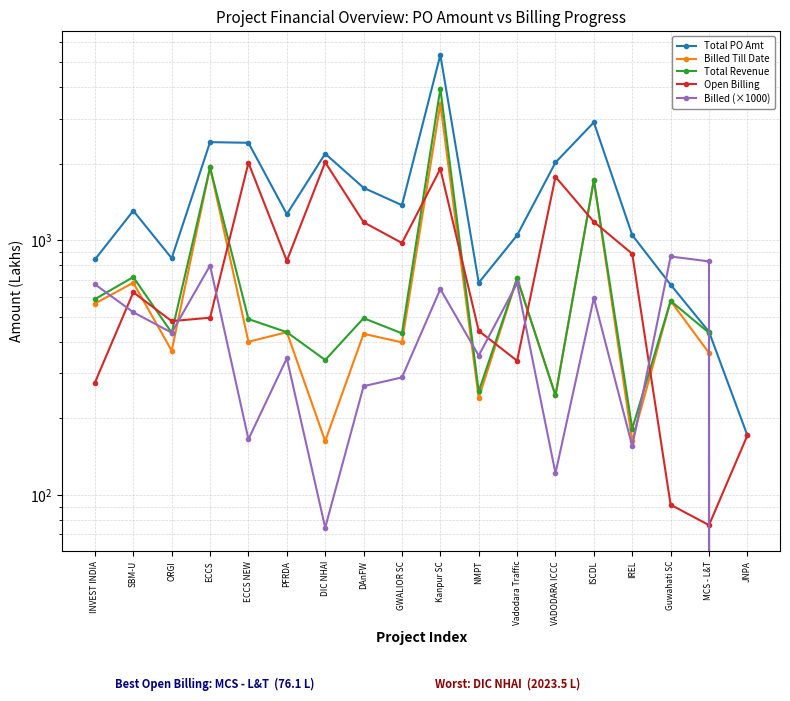

Does the chart have visible grid lines?

Yes